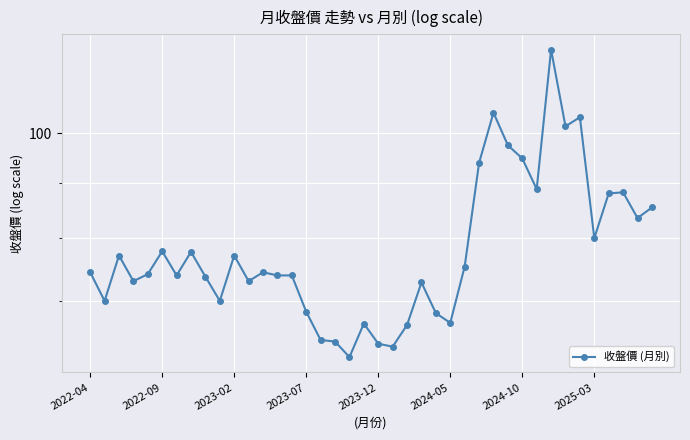

Reading left to right, transcribe all the data shown in this chart.

74.4	70.0	77.1	73.0	74.1	77.8	73.9	77.7	73.7	70.0	77.1	73.0	74.4	73.9	73.9	68.4	64.4	64.2	62.1	66.7	63.9	63.5	66.5	72.8	68.2	66.8	75.3	93.9	104.5	97.5	94.8	88.8	119.5	101.5	103.5	80.0	88.0	88.2	83.5	85.4